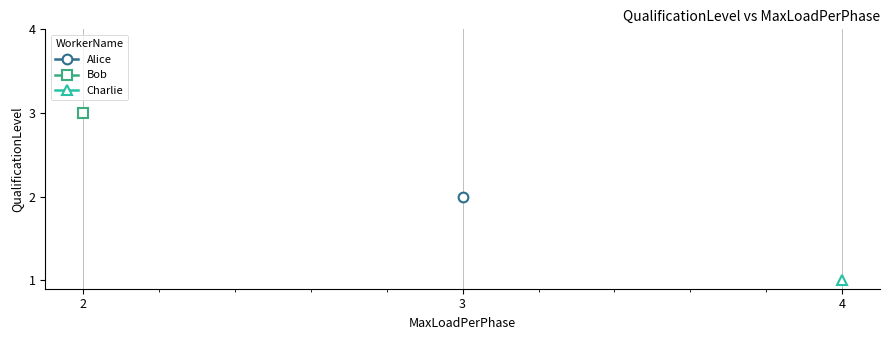

The Alice series shows 0.9 at 3. True or false?

False